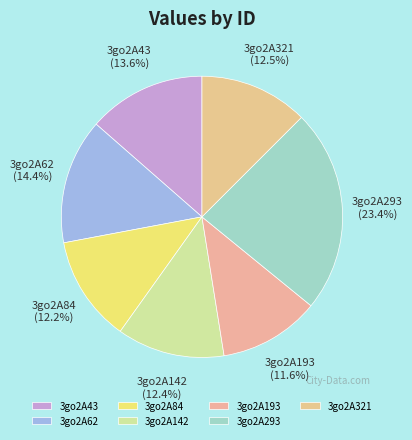

To the nearest percent, what is the difference between the largest and smallest slice percentages?

12%